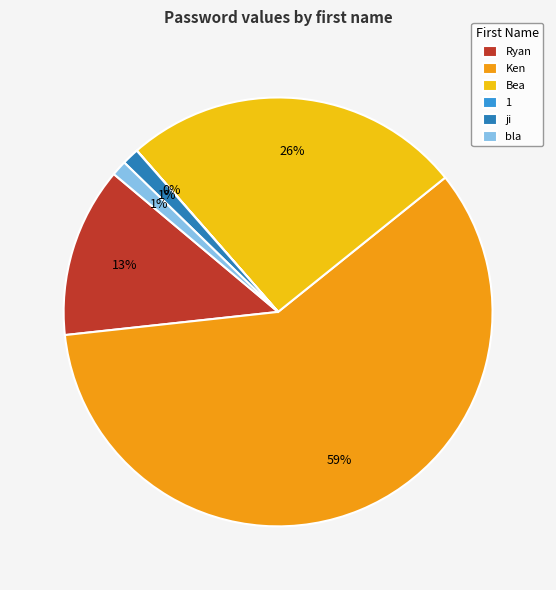

To the nearest percent, what portion does Bea represent?

26%